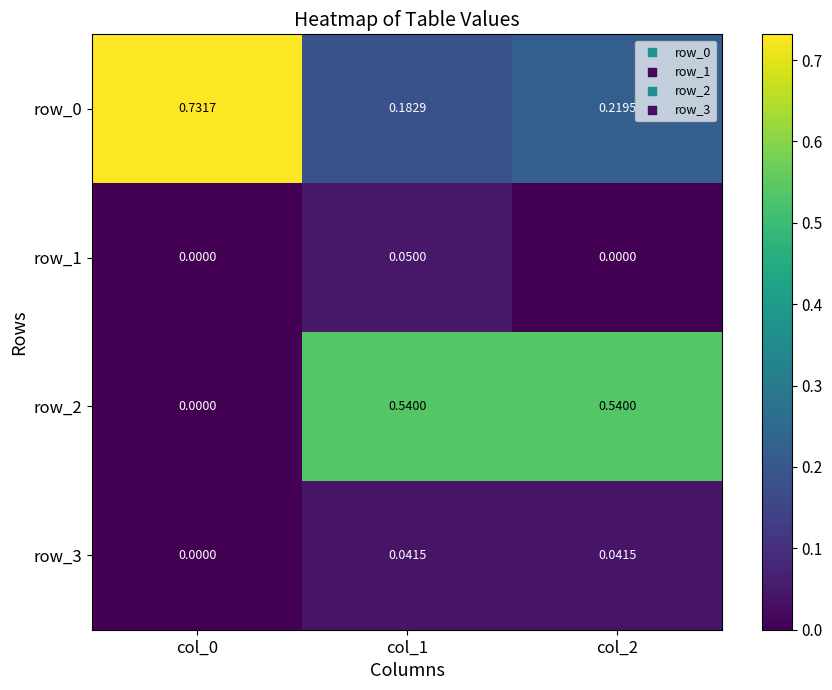

Is the value of row_2 at col_1 greater than the value of row_0 at col_1?

Yes